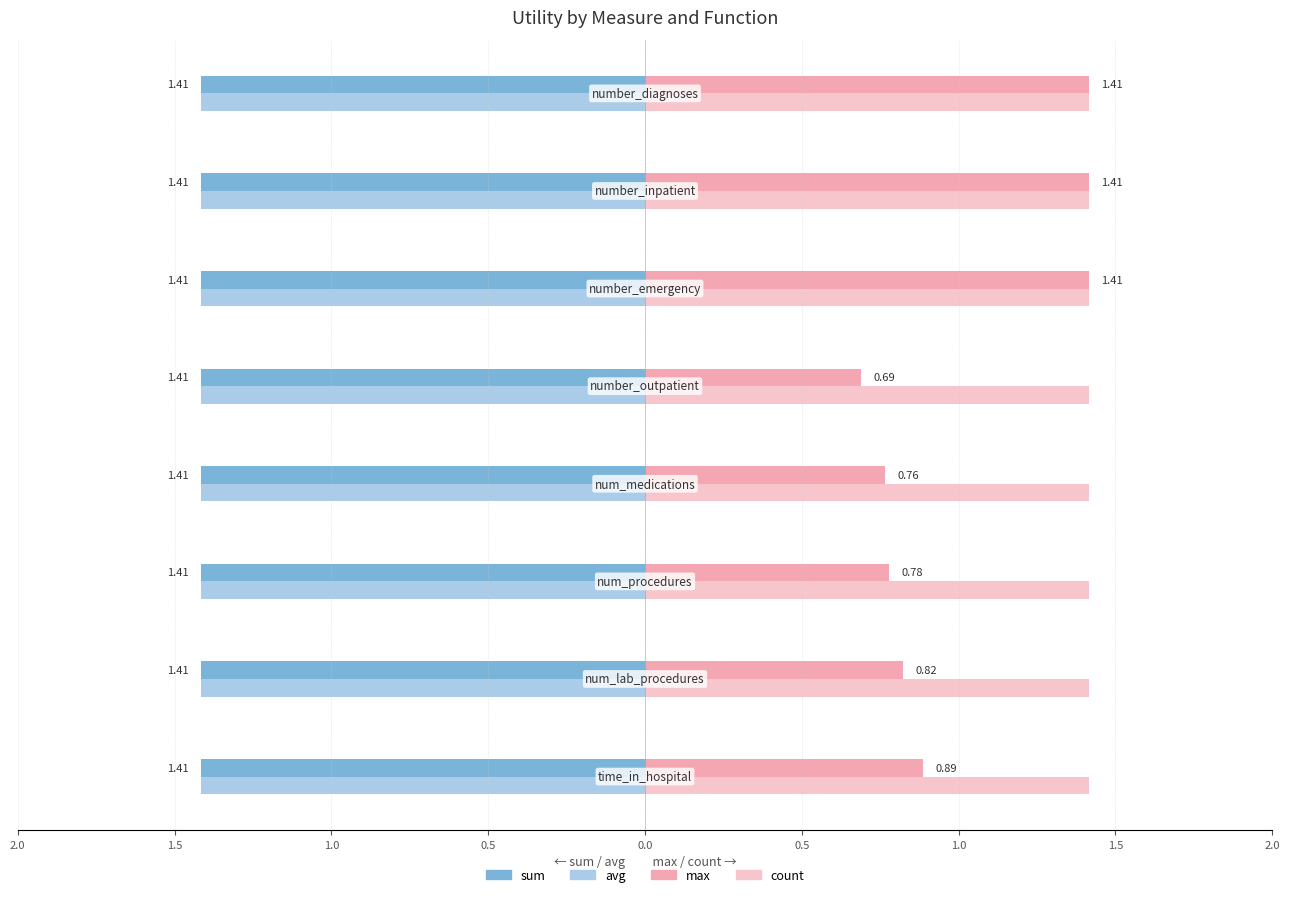

How many max values are between 0 and 1?

5